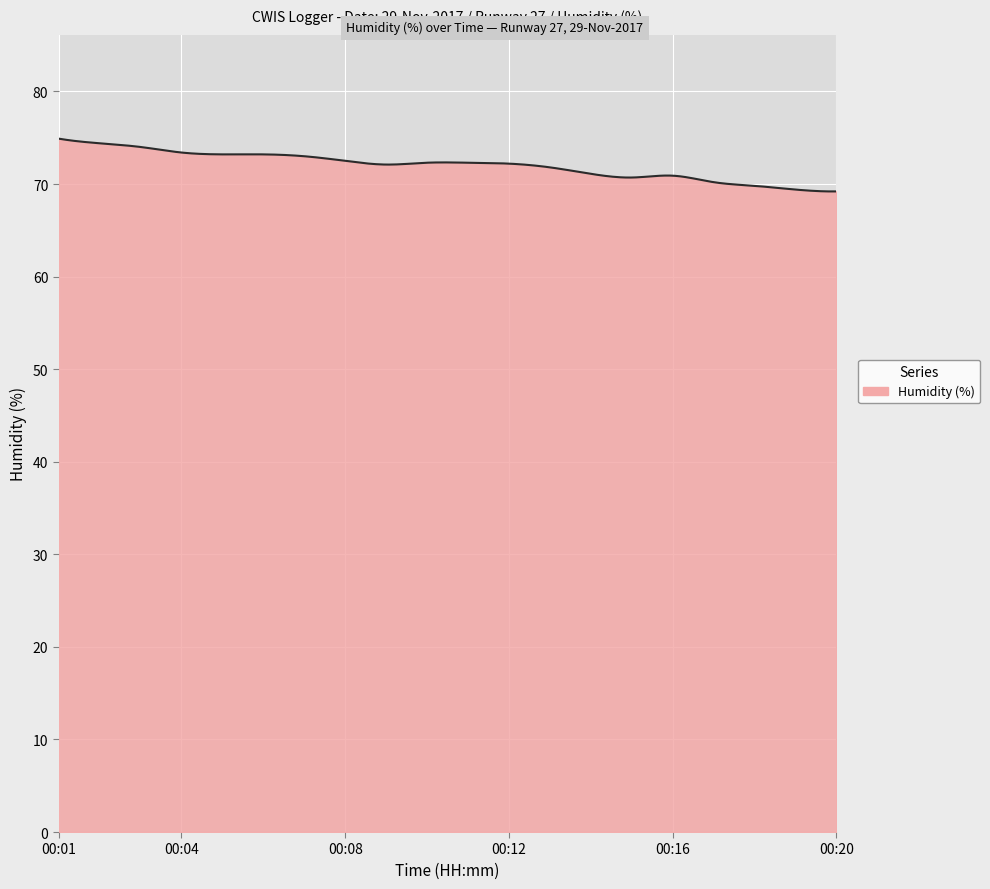

What is the minimum value shown in the chart?

69.2